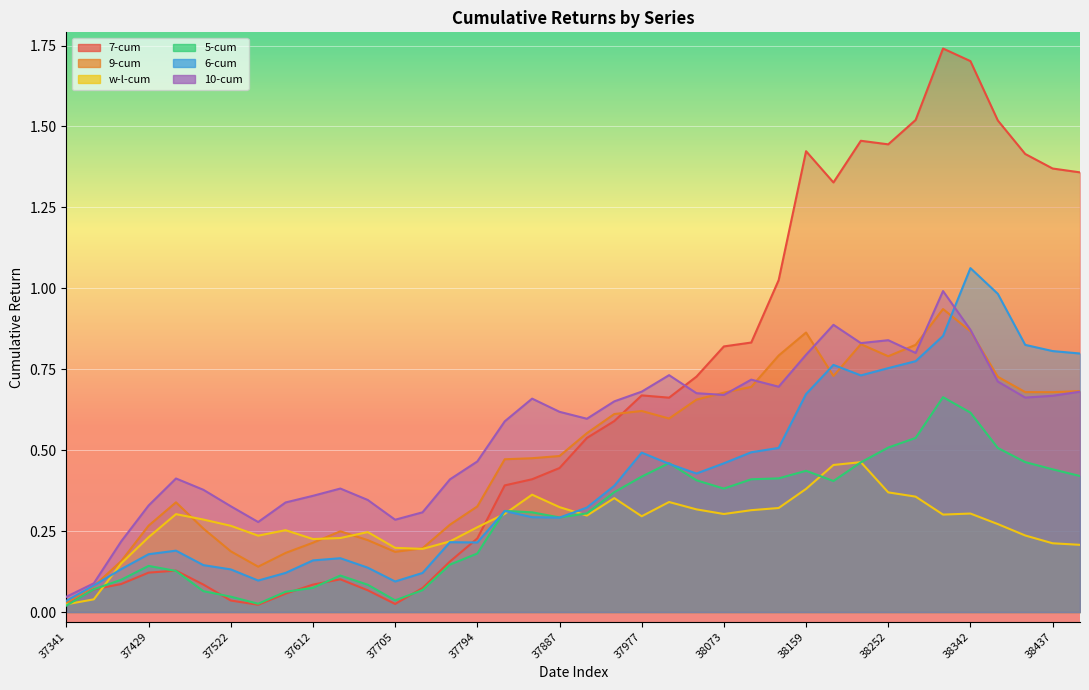

Which series has the widest spread of values?

7-cum